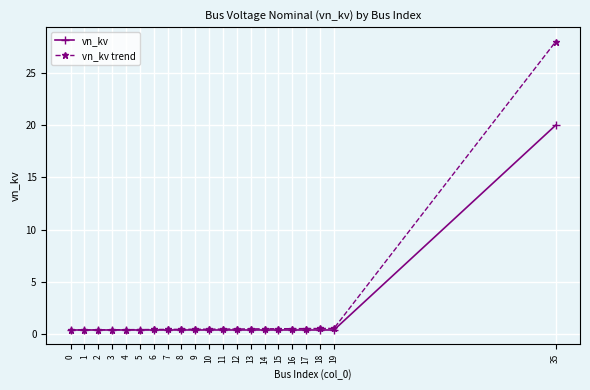

Which series has the largest range (max minus min)?

vn_kv trend